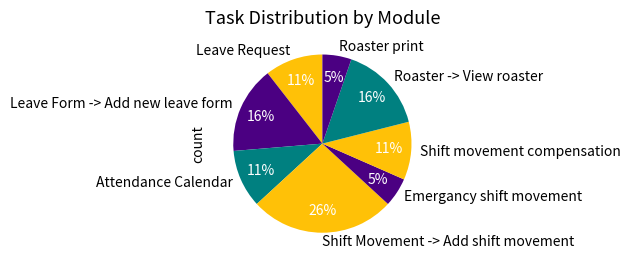

Which has a higher value, Leave Request or Roaster -> View roaster?

Roaster -> View roaster